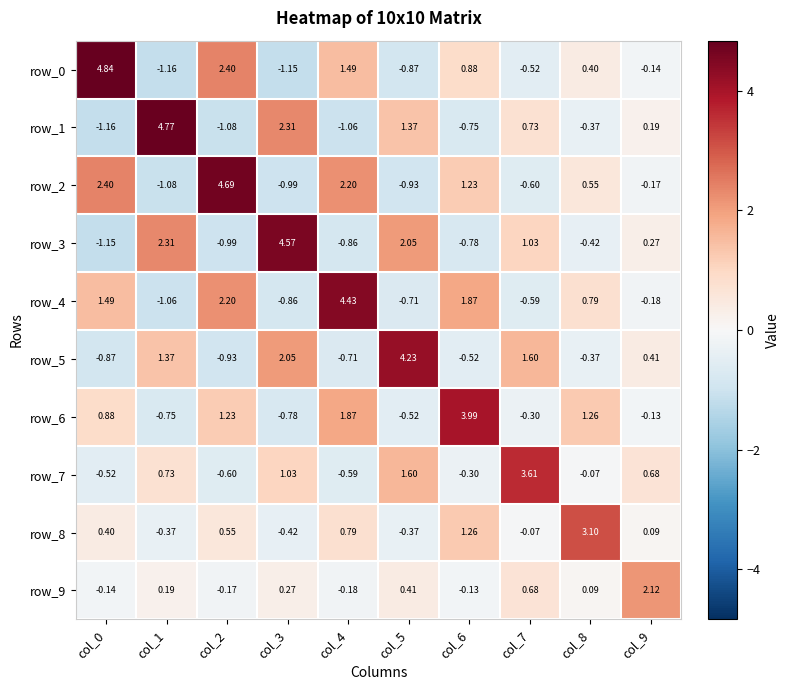

At which category does the chart reach its peak across all series?

col_0